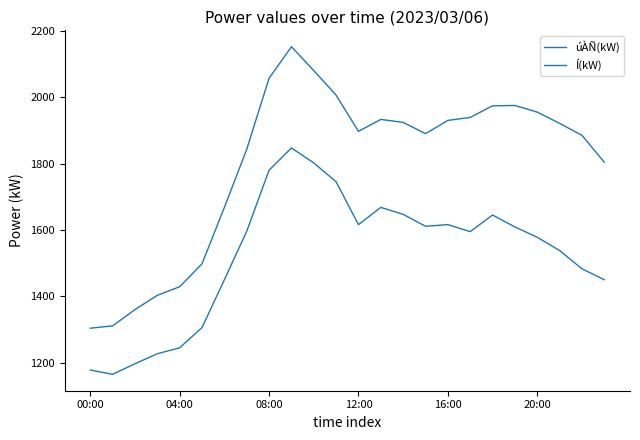

Does the chart display data point markers on the line(s)?

No